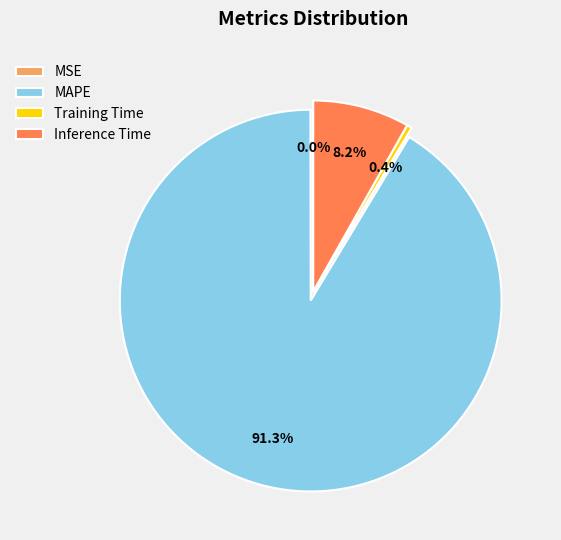

Which category has the biggest portion of the pie?

MAPE